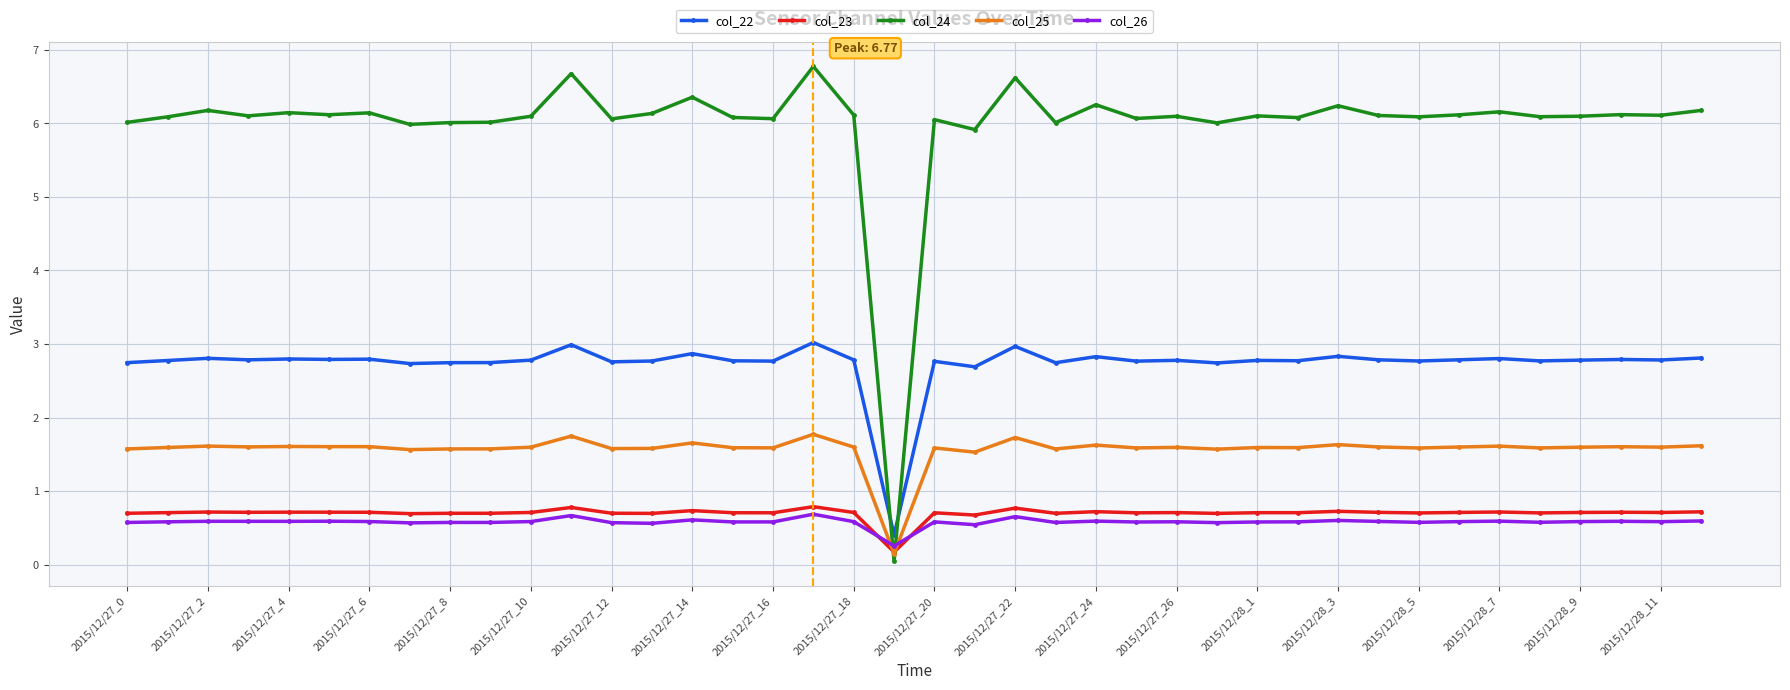

Which series has the widest spread of values?

col_24